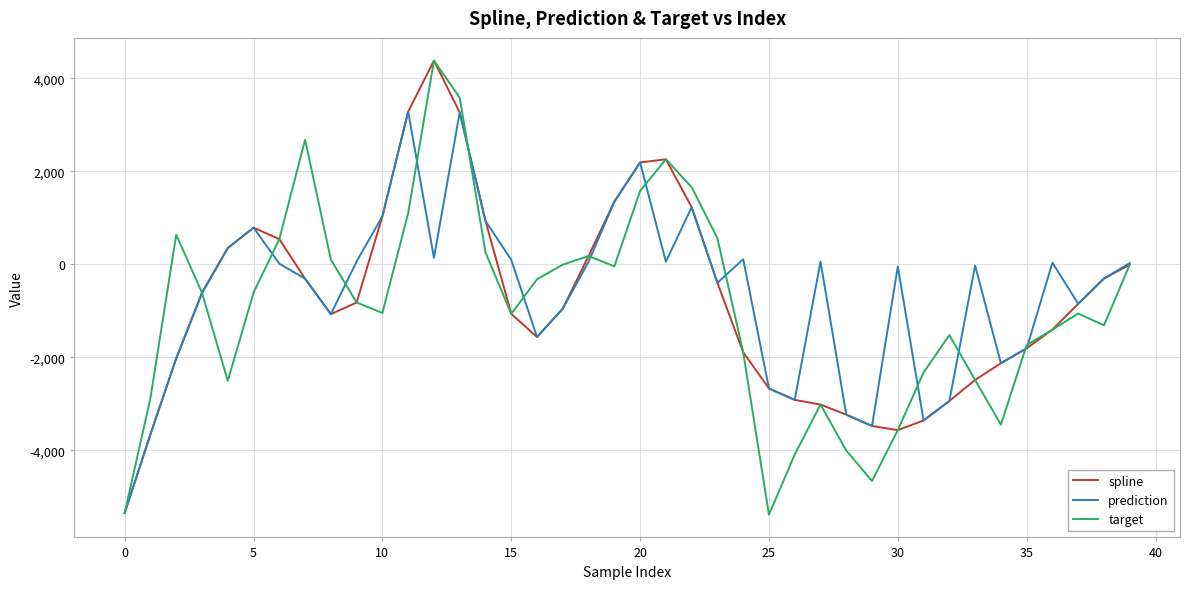

What is the maximum value for prediction?

3285.3